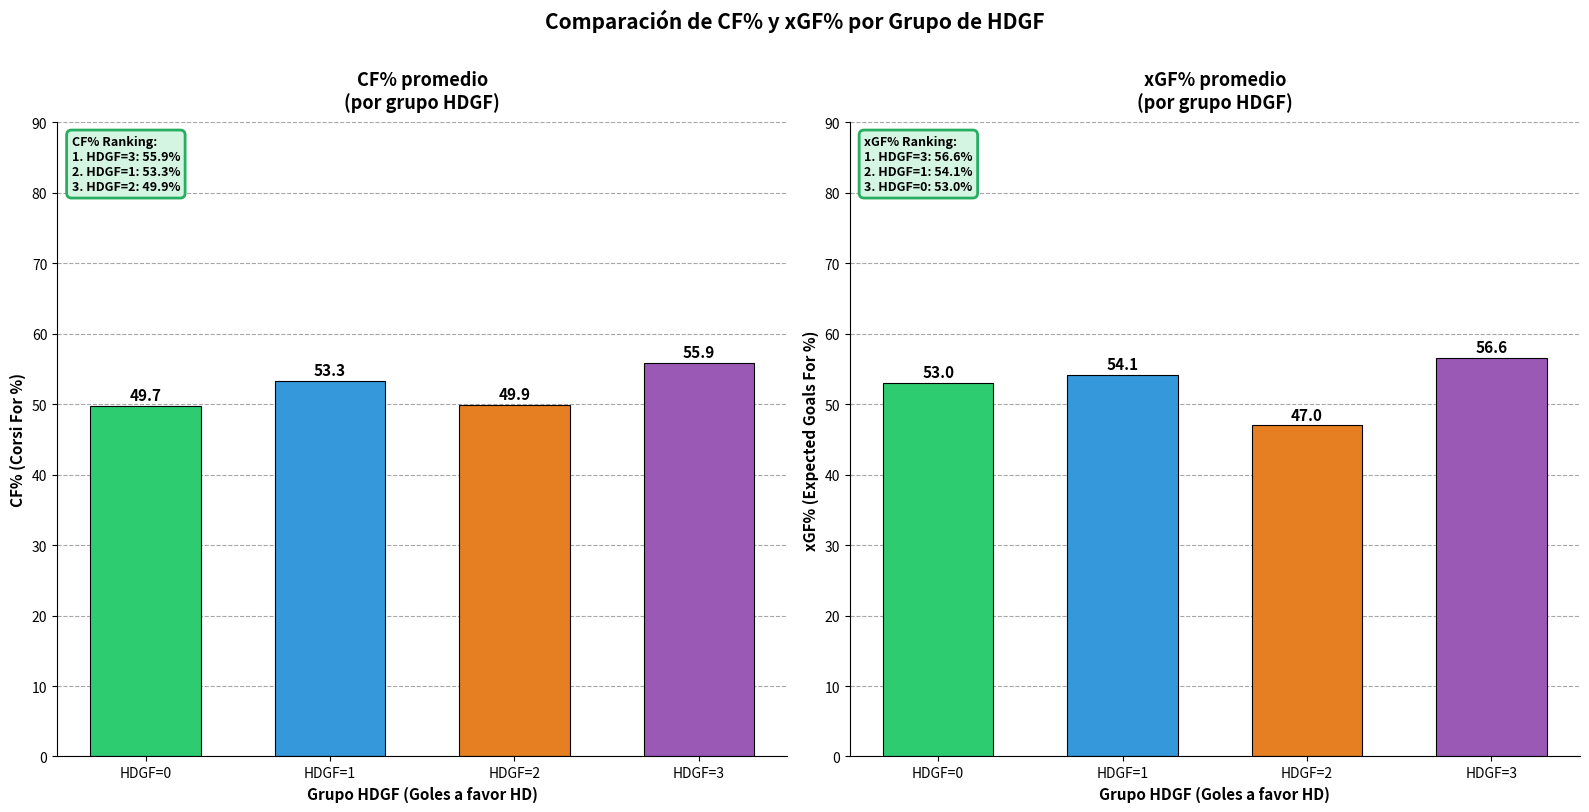

The xGF% series shows 19.1 at HDGF=0. True or false?

False